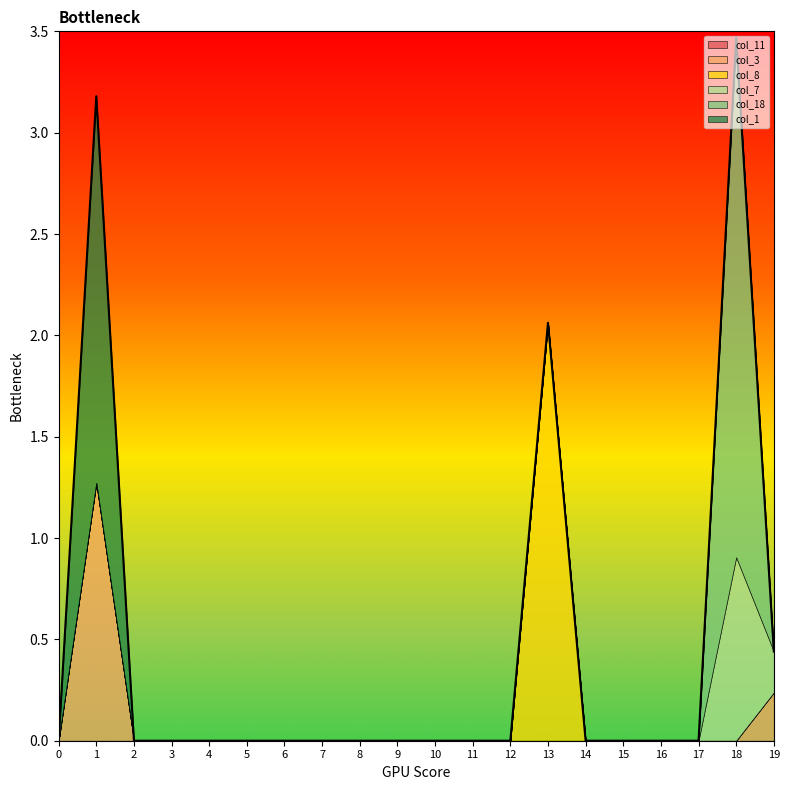

Does the chart display data point markers on the line(s)?

No